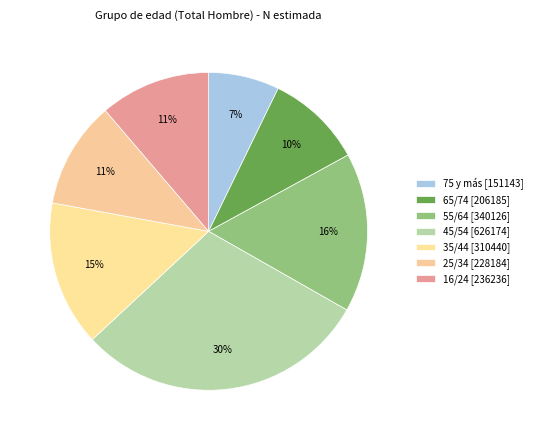

What is the change in value from 35/44 to 16/24?

-74204